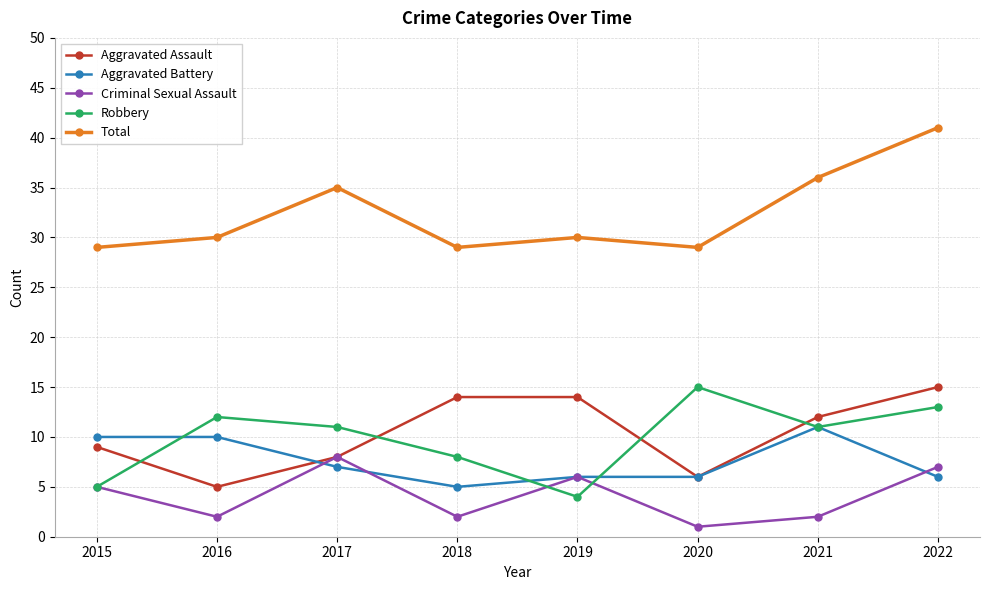

What is the difference between the maximum and second lowest values in the Total series?

12